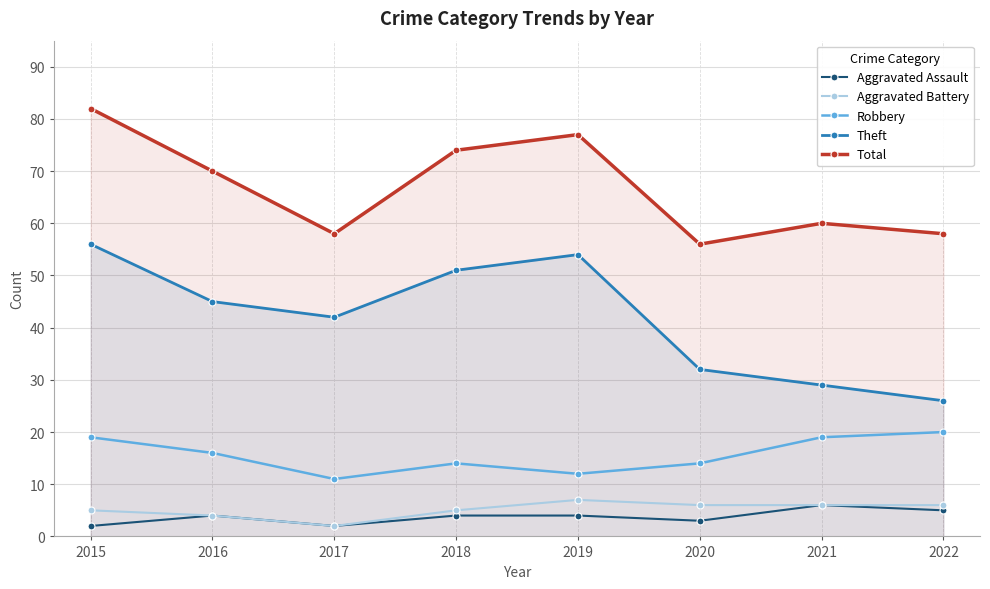

At how many categories does at least one series exceed 56?

7